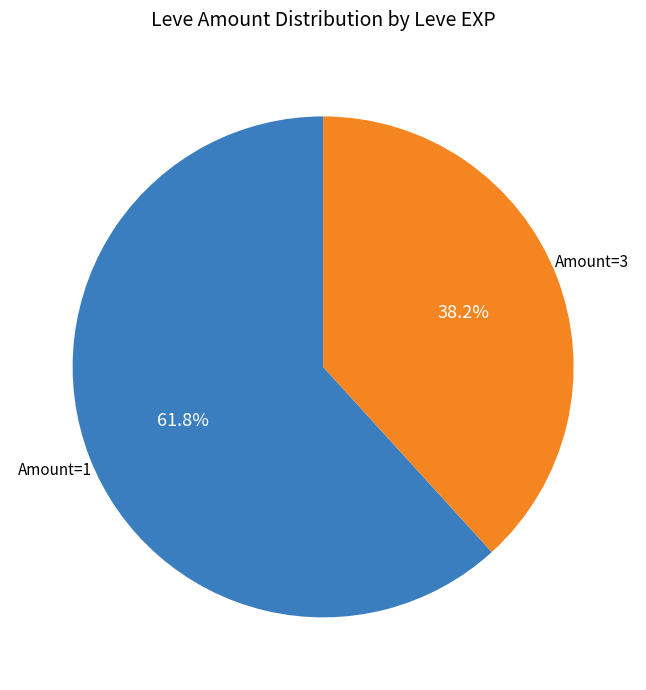

Is there a majority slice in this chart?

Yes